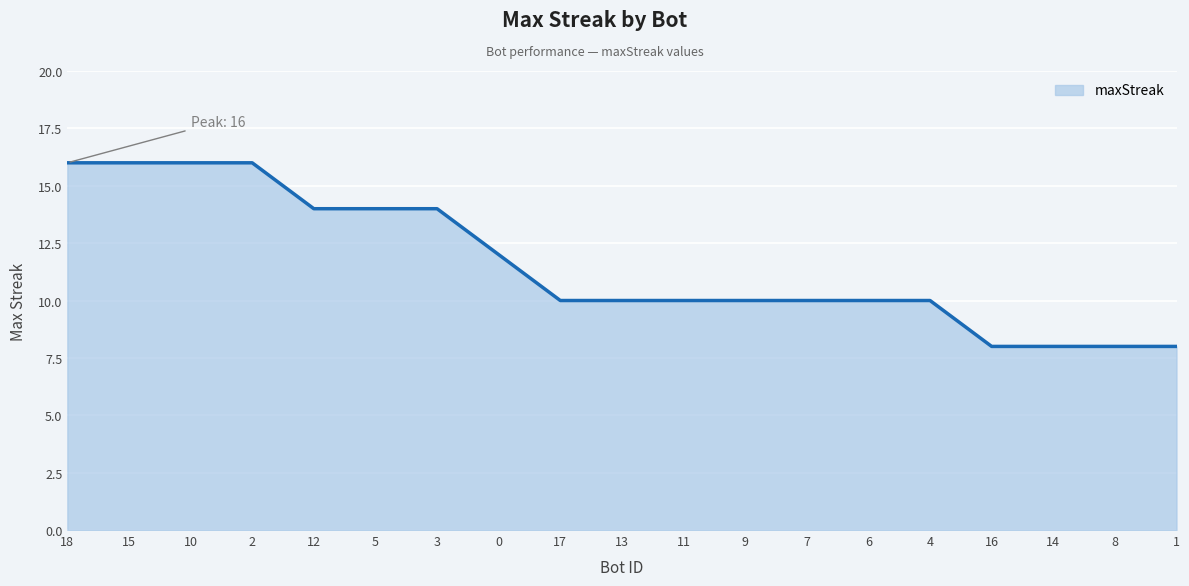

What is the change in value from 3 to 1?

-6